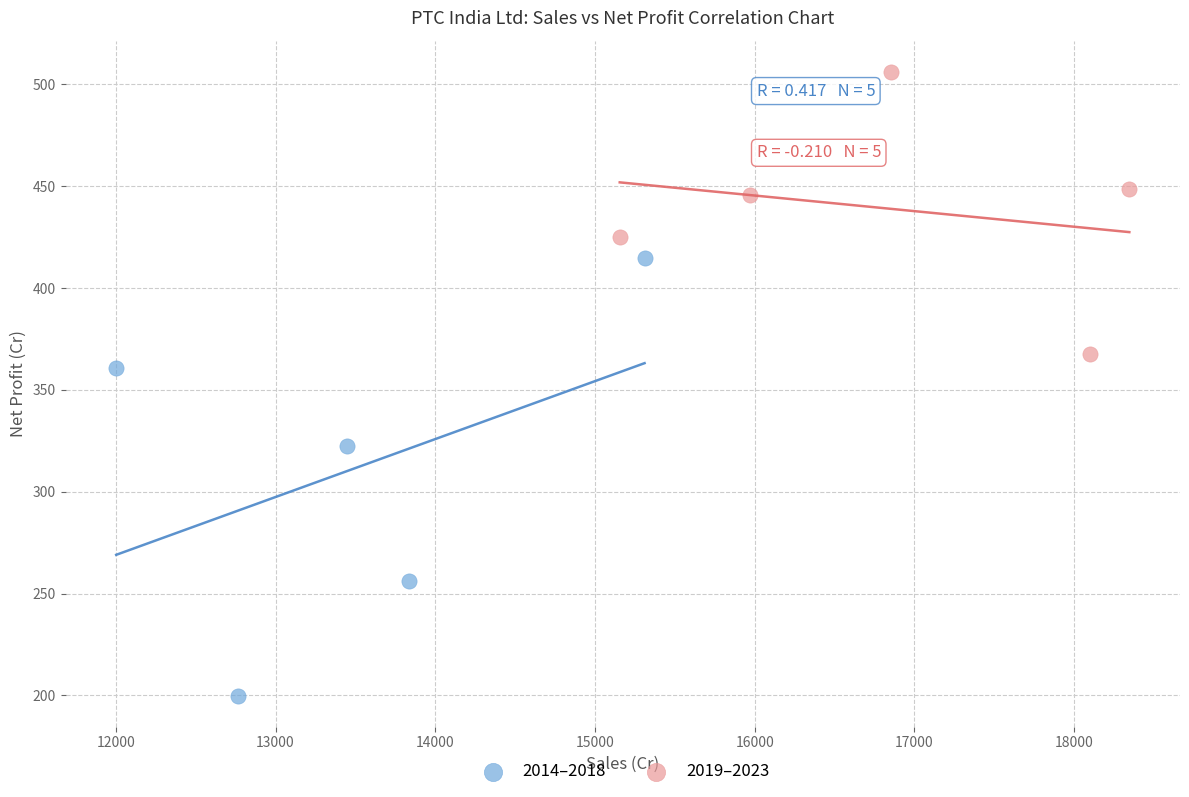

Which series has the widest spread of Y values?

2014–2018